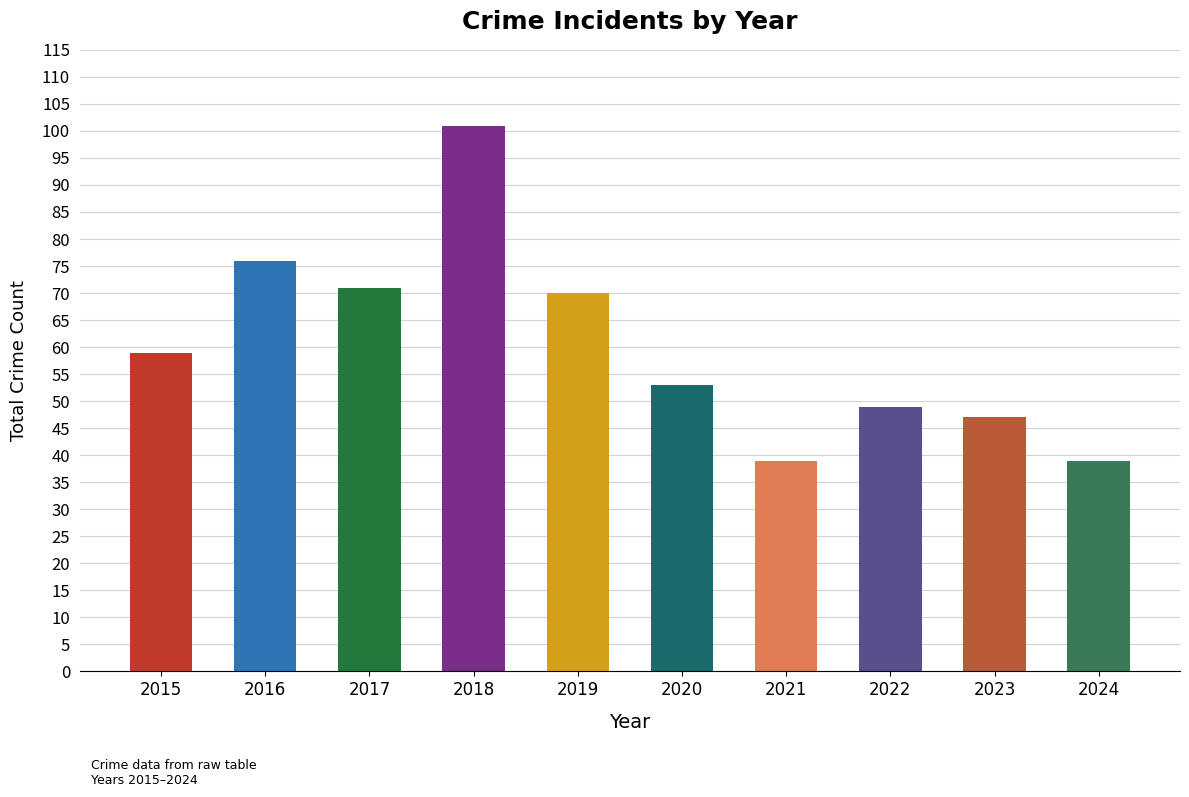

What is the maximum value shown in the chart?

101